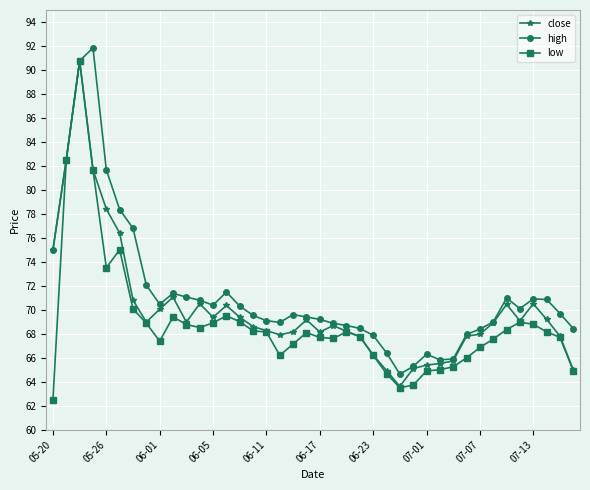

What is the maximum value for low?

90.8